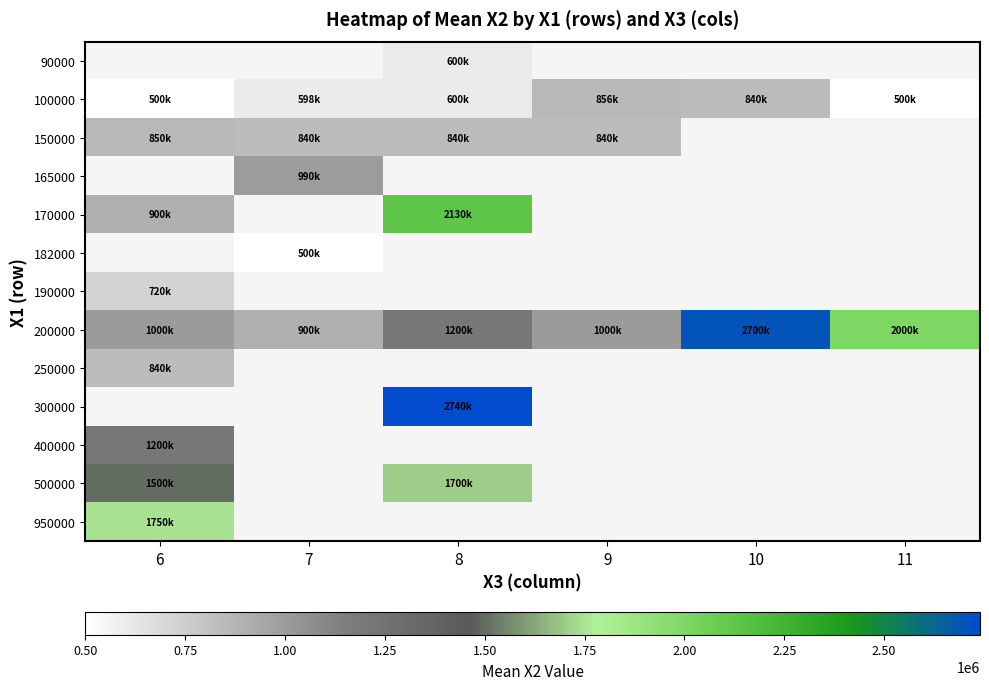

Which series has the largest total across all categories?

200000